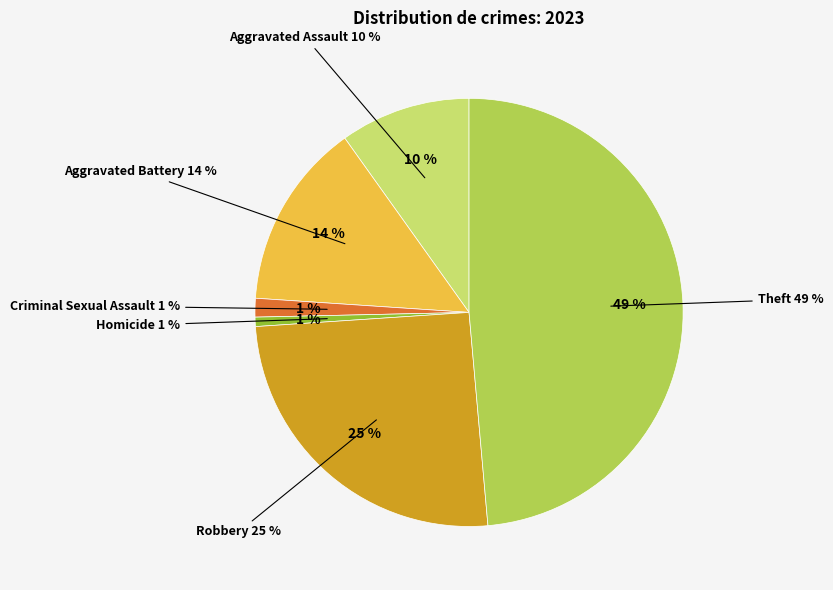

How many segments does this pie chart have?

6